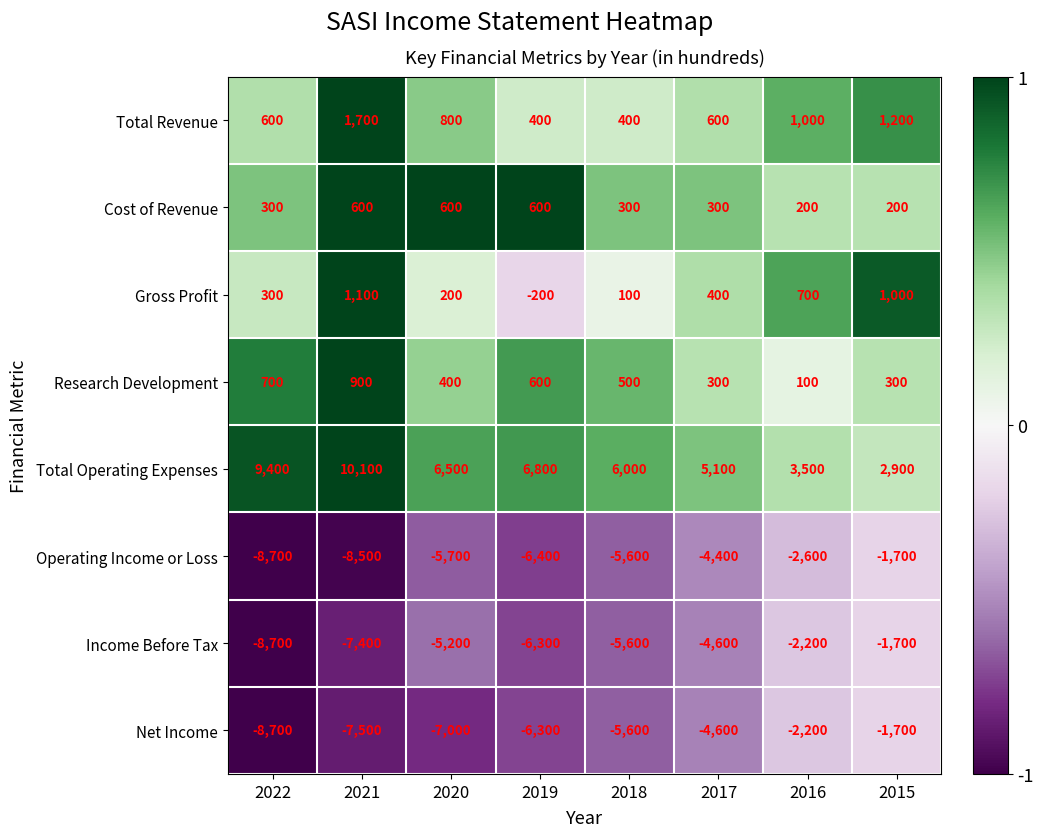

Which category has the highest value across all series?

2021